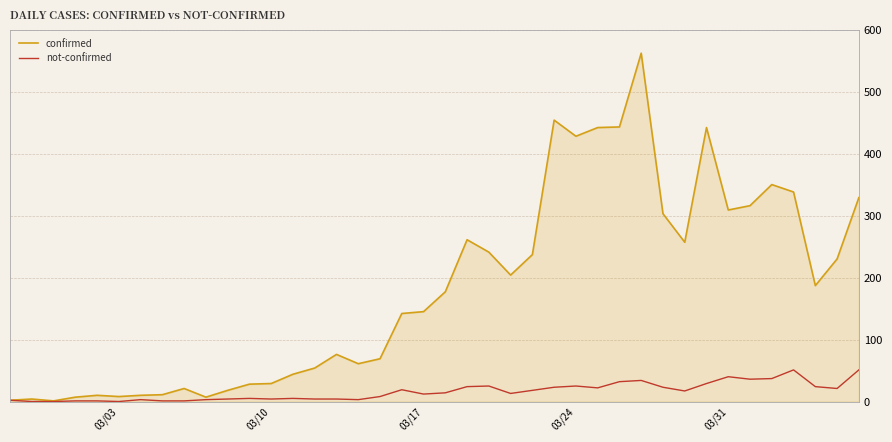

What is the greatest value displayed?

562